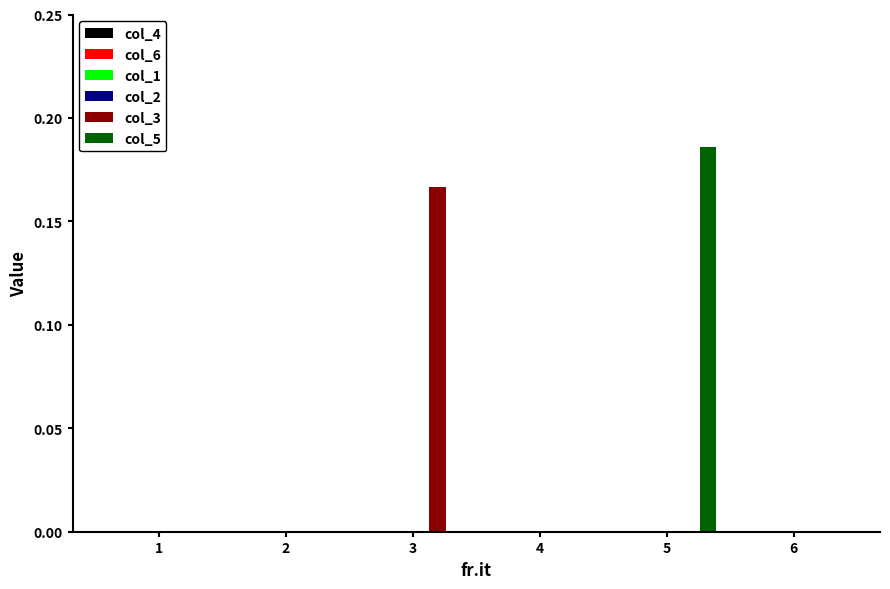

Which series has the largest range (max minus min)?

col_5